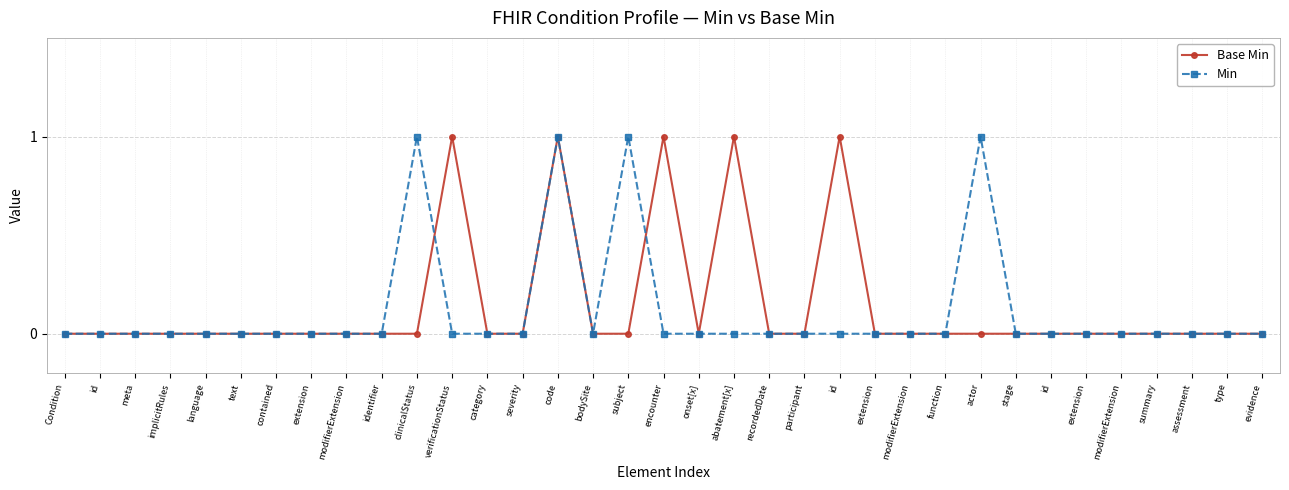

What are all the series names shown in the legend?

Base Min, Min